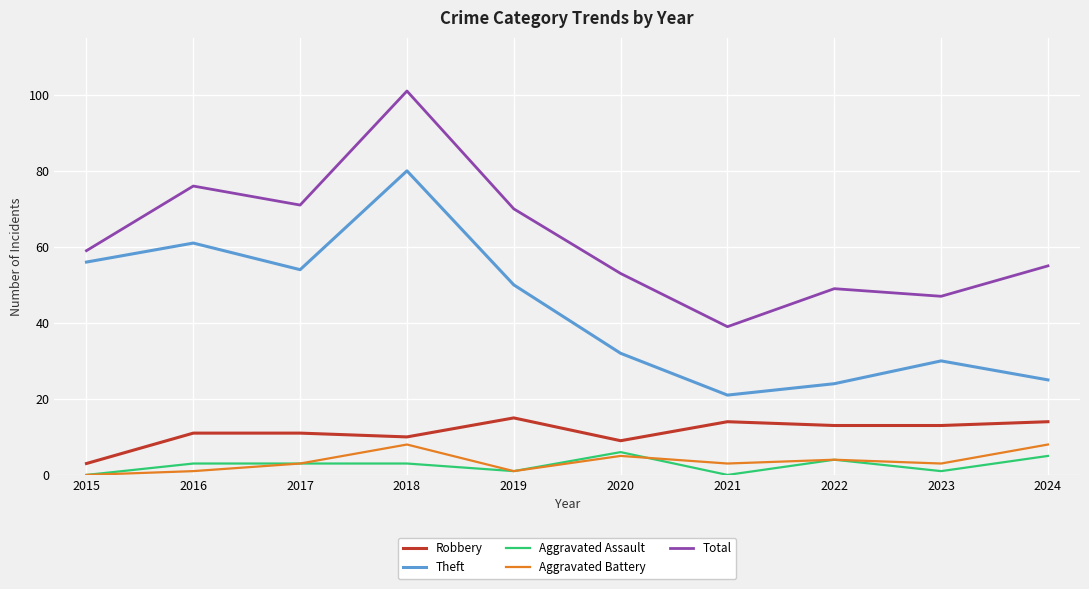

Reading left to right, transcribe all the data shown in this chart.

Robbery: 3	11	11	10	15	9	14	13	13	14
Theft: 56	61	54	80	50	32	21	24	30	25
Aggravated Assault: 0	3	3	3	1	6	0	4	1	5
Aggravated Battery: 0	1	3	8	1	5	3	4	3	8
Total: 59	76	71	101	70	53	39	49	47	55